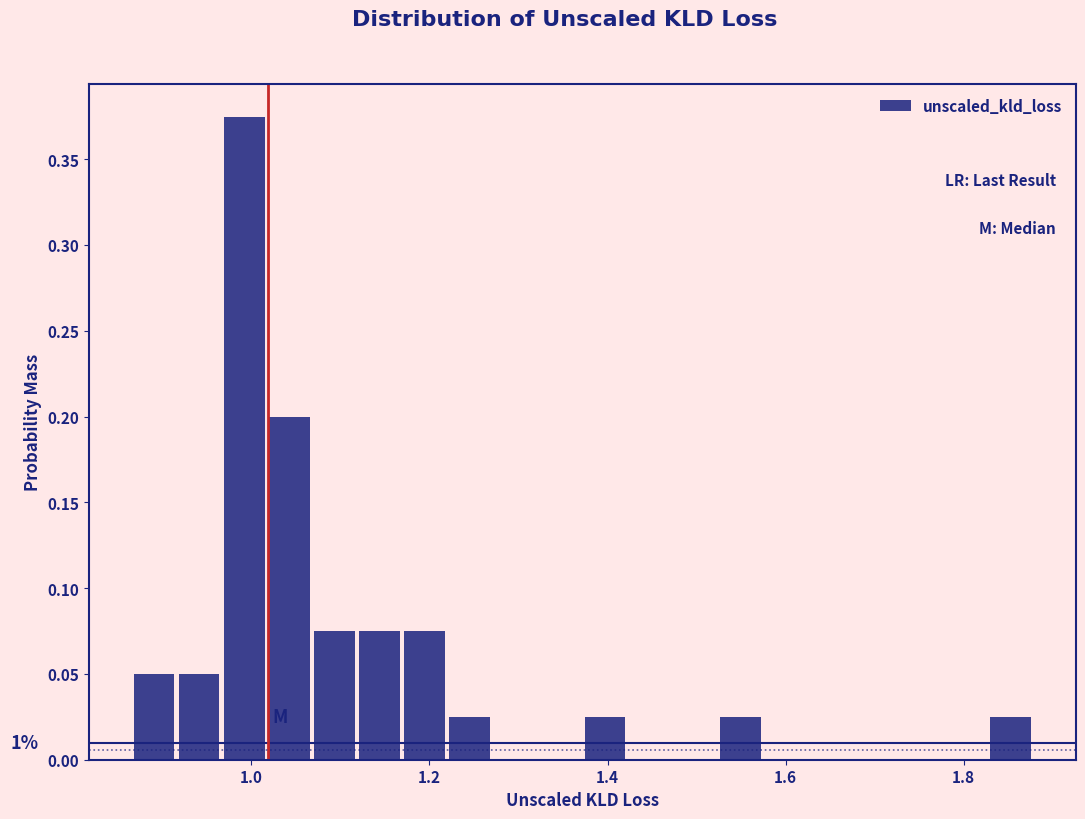

Around what value on the x-axis is the tallest bar? Give the approximate position of its centre, as read against the axis.

1.00